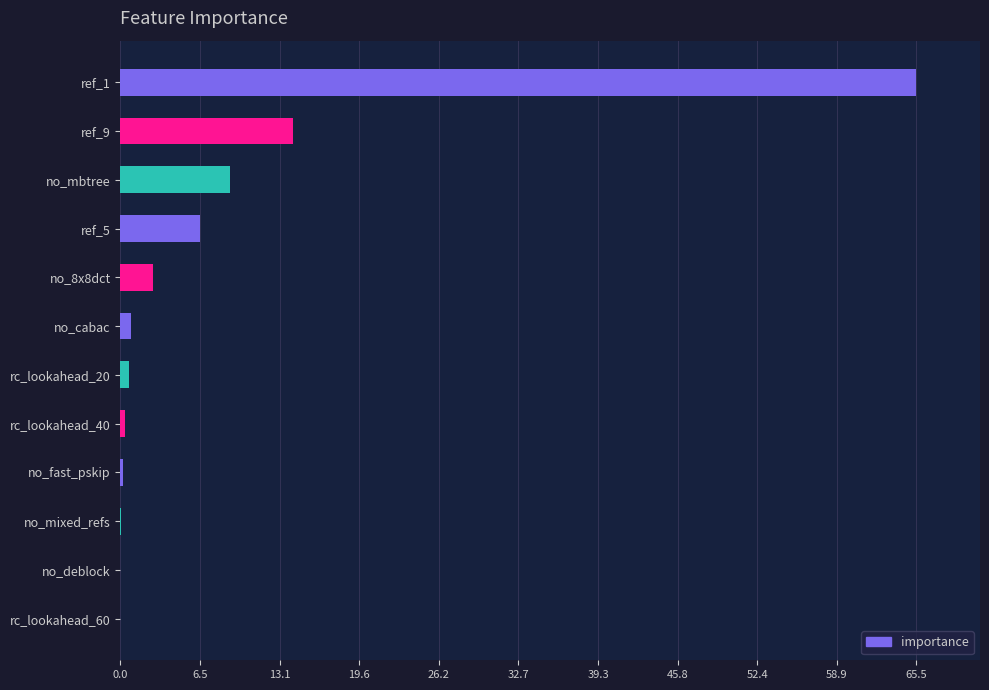

What is the sum of the values at no_mbtree and ref_1?

74.5